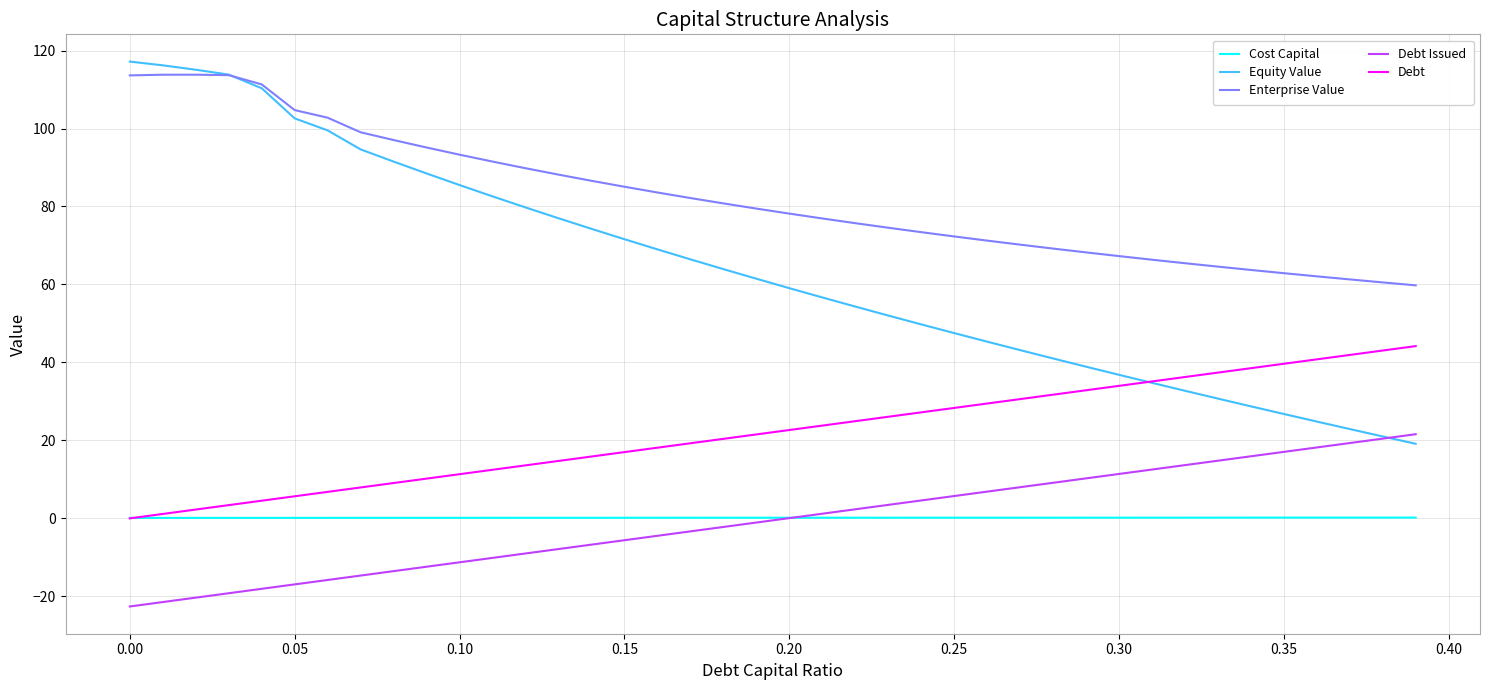

Which series has the widest spread of values?

Equity Value